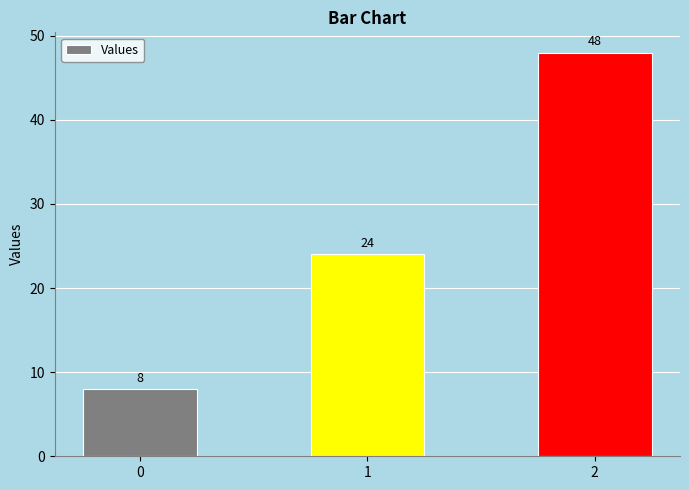

How many bars are there in total?

3